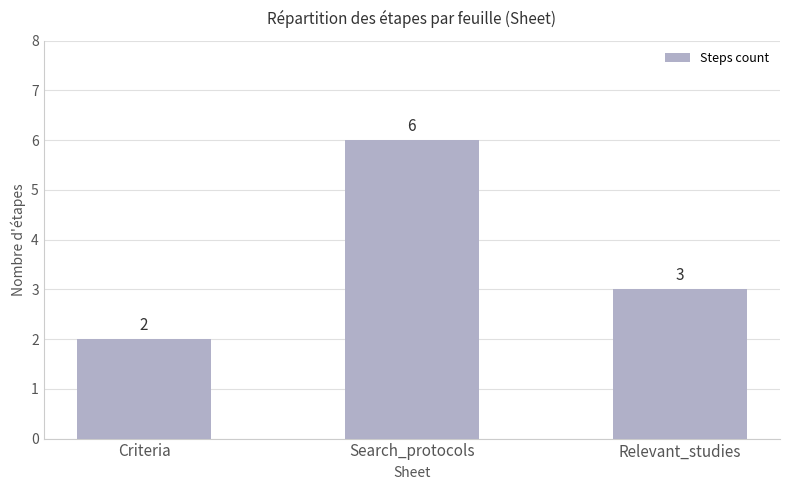

Which has a higher value, Criteria or Relevant_studies?

Relevant_studies